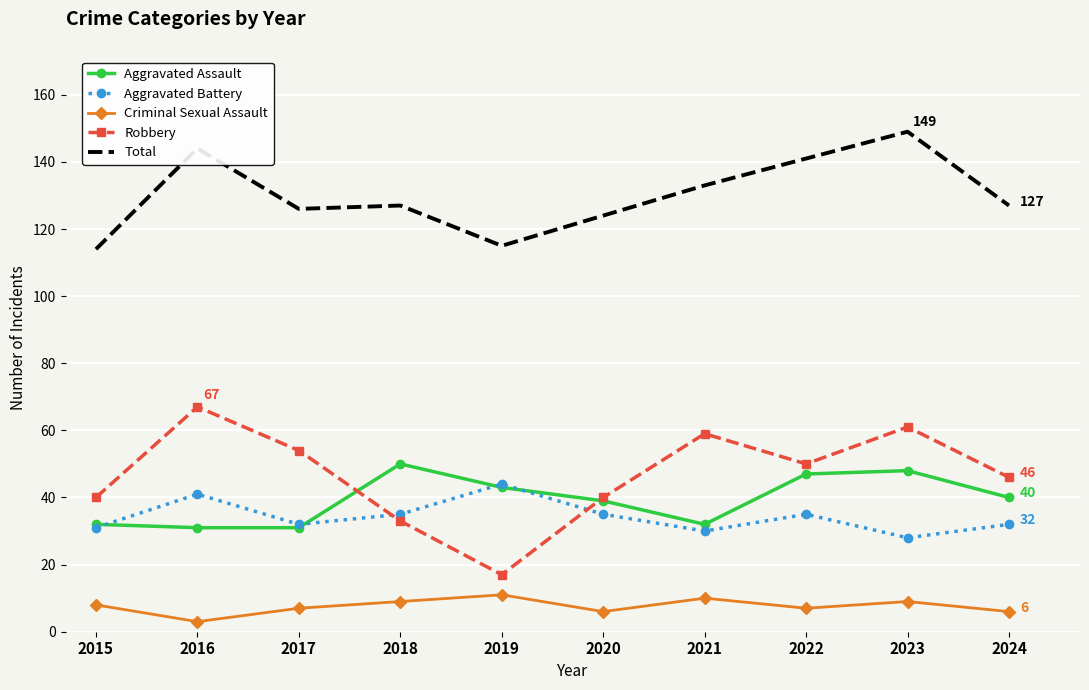

What is the difference between the Total values at 2018 and 2022?

14